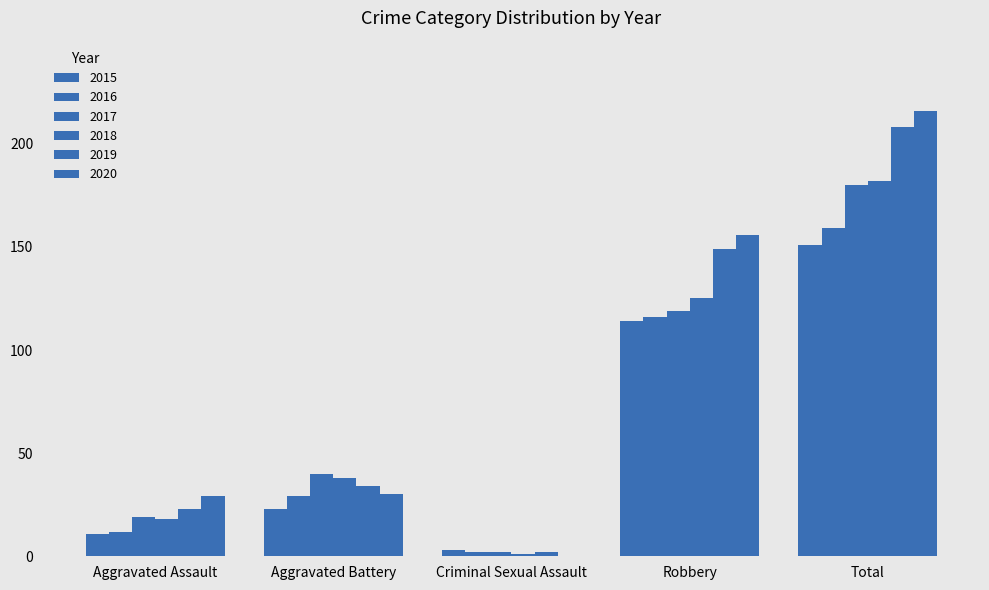

Between Robbery and Total, which series saw the biggest shift?

2017